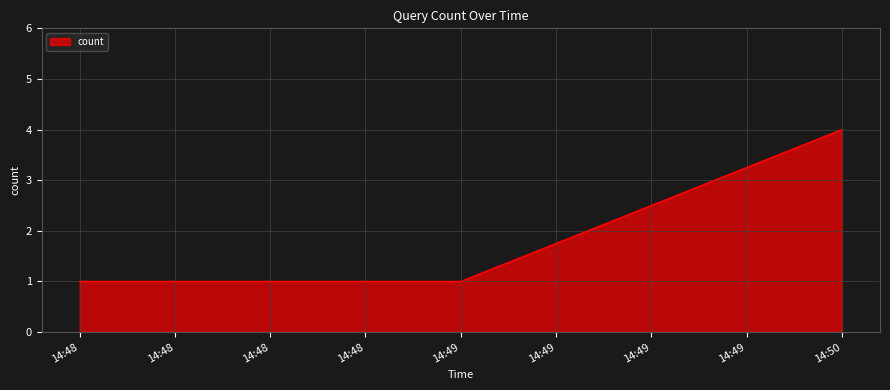

Which has a higher value, 14:48 or 14:50?

14:50